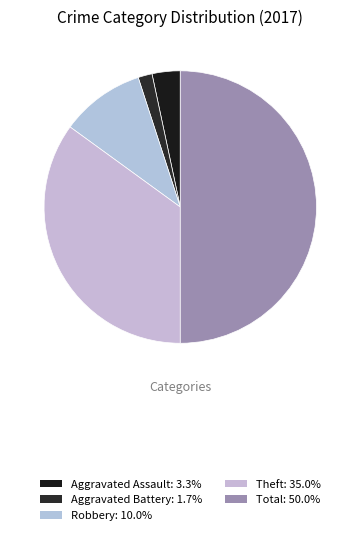

Which slice is the smallest?

Aggravated Battery